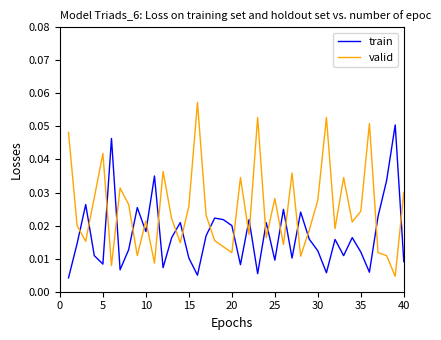

How many lines are shown in the chart?

2